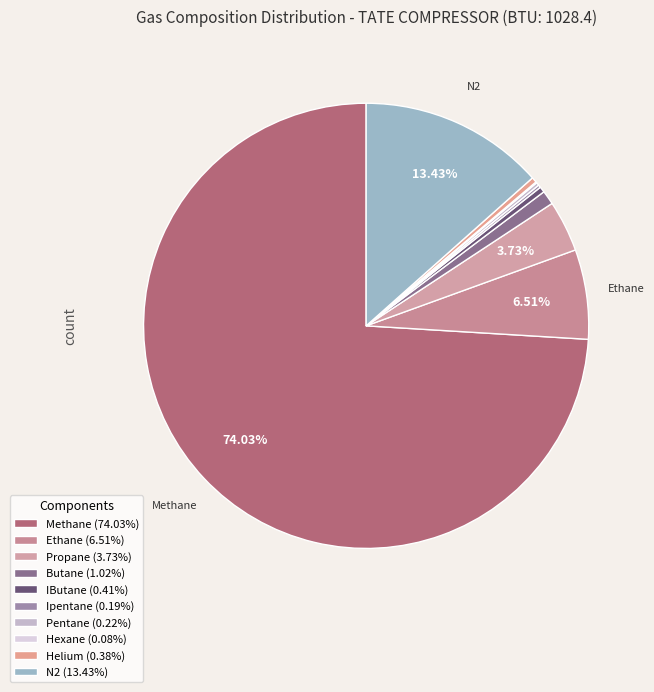

Rank the categories by value from highest to lowest.

Methane, N2, Ethane, Propane, Butane, IButane, Helium, Pentane, Ipentane, Hexane